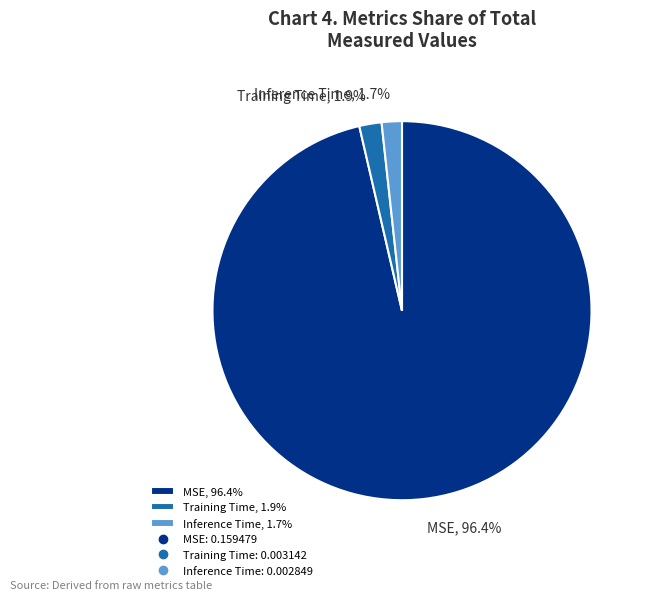

To the nearest percent, what is the difference between the MSE and Inference Time slice percentages?

95%